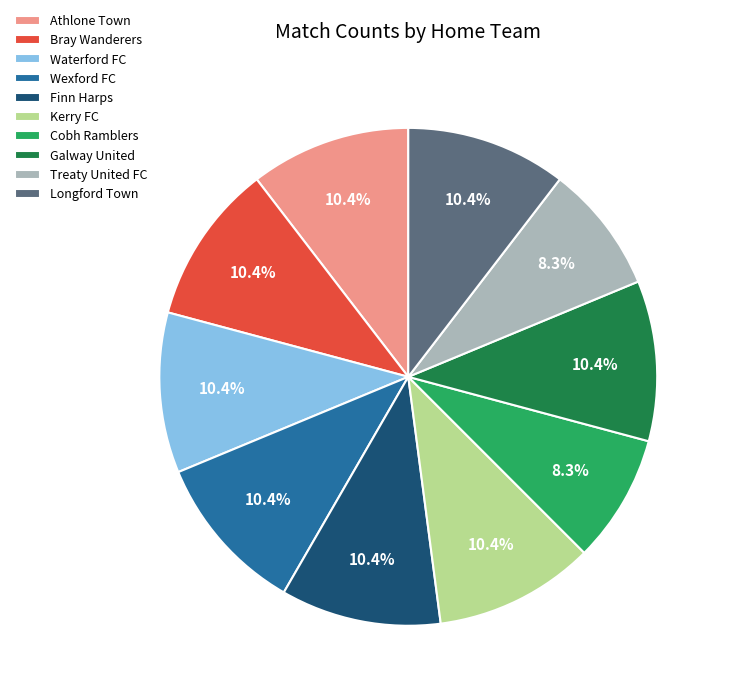

Does Treaty United FC account for over 50% of the chart?

No